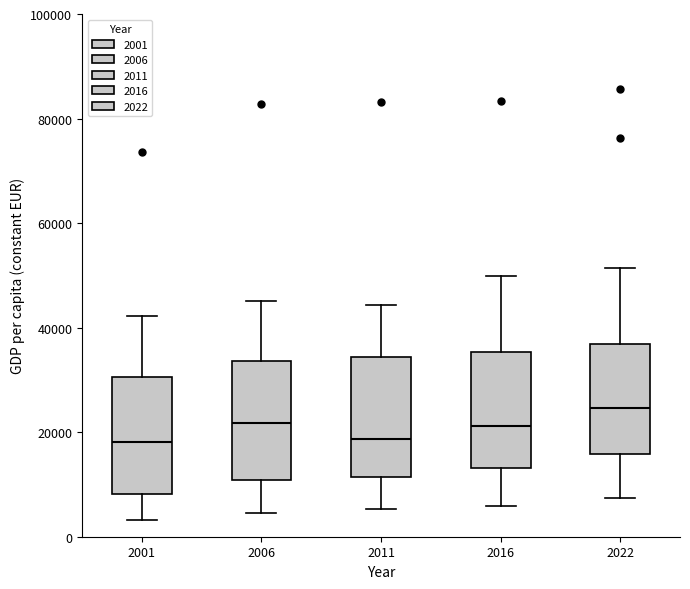

Which box has the highest median line?

2022